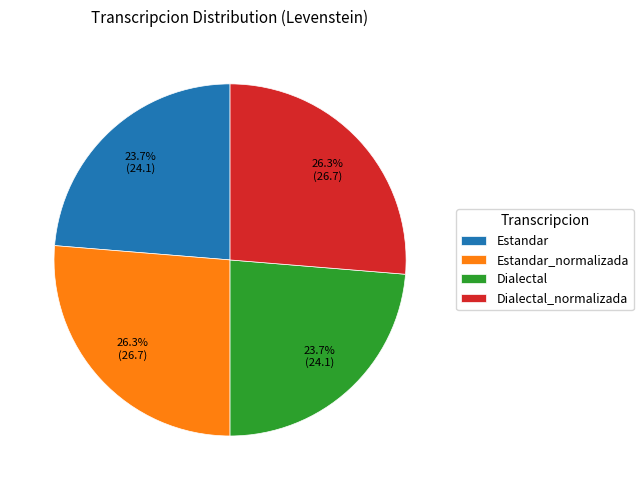

Approximately how many times larger is the value at Estandar_normalizada compared to Dialectal_normalizada?

1.0